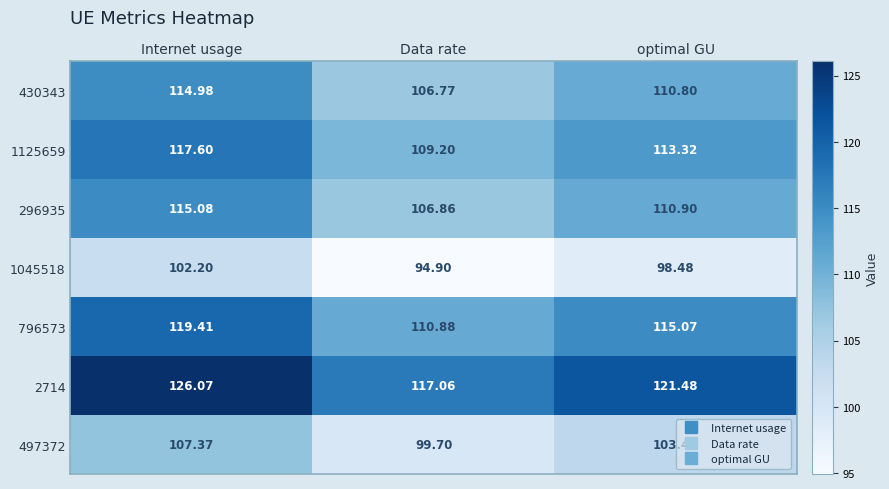

Which series has the largest total across all categories?

2714